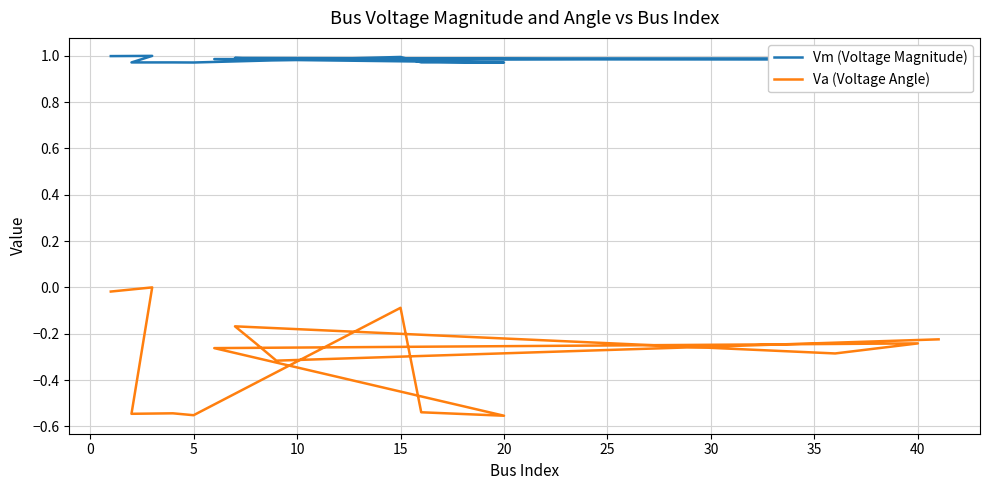

How many values in Va (Voltage Angle) are below zero?

14